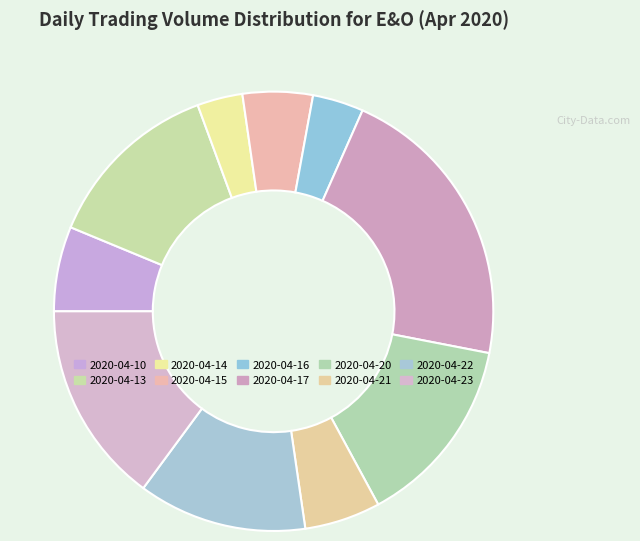

Does 2020-04-10 represent more than half of the total?

No